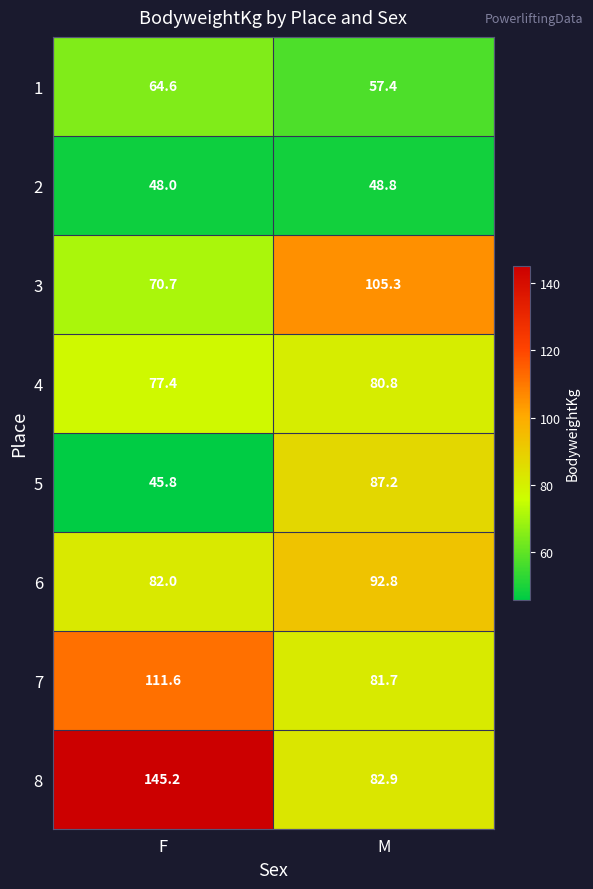

At which label does 1 reach its minimum?

M